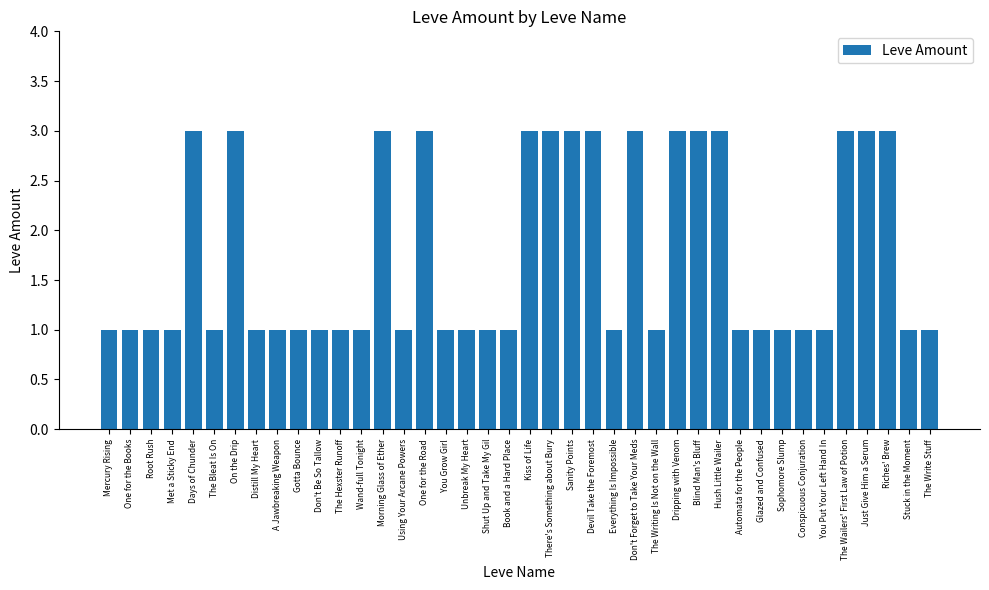

The chart shows a value of 2 at There's Something about Bury. True or false?

False